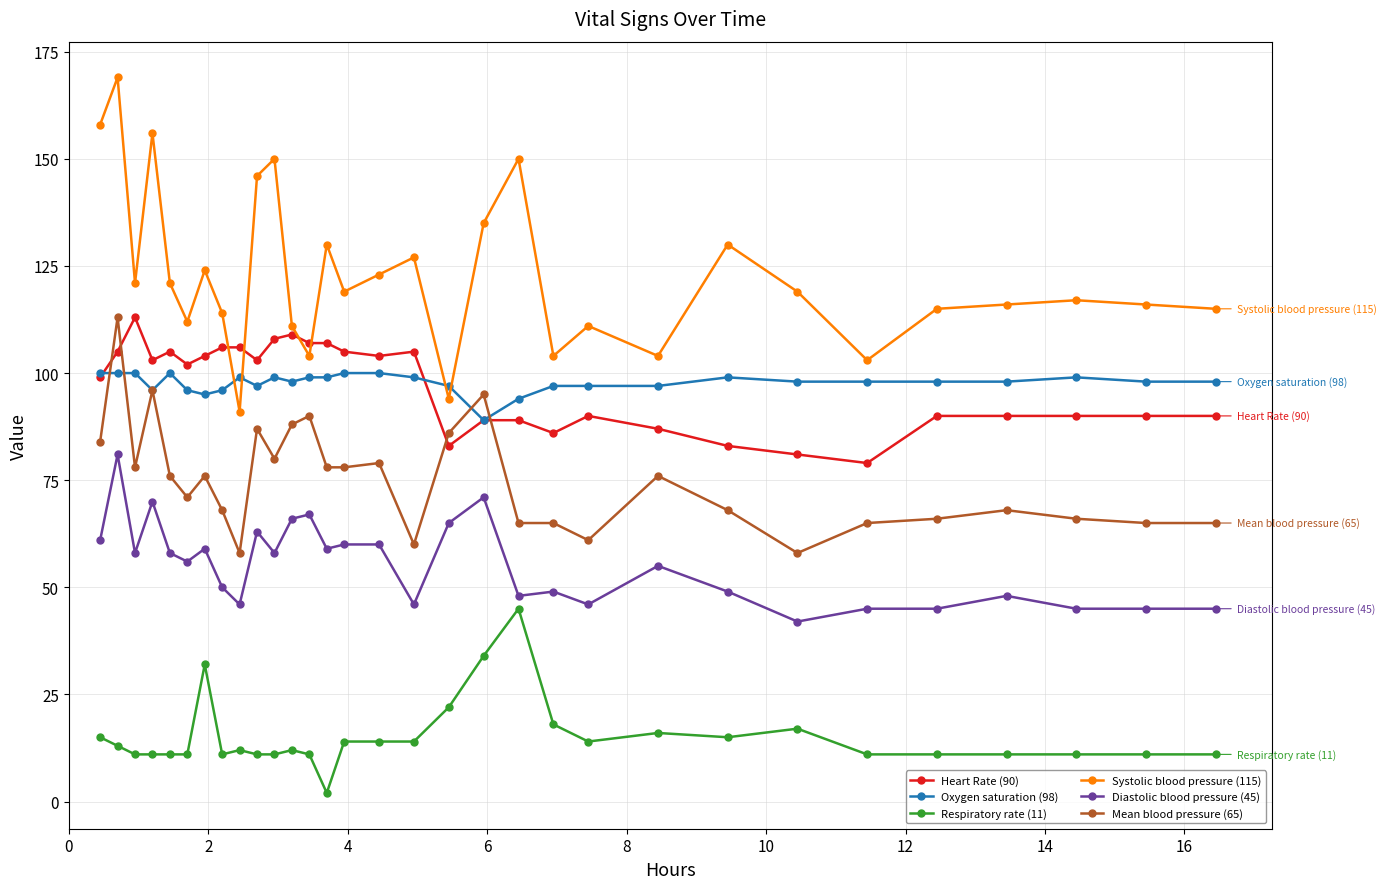

True or false: Mean blood pressure (65) and Systolic blood pressure (115) cross at least once.

False